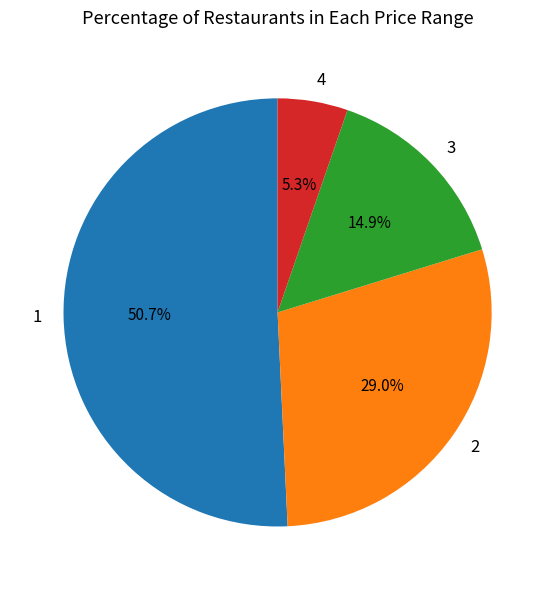

Does 1 represent more than half of the total?

Yes